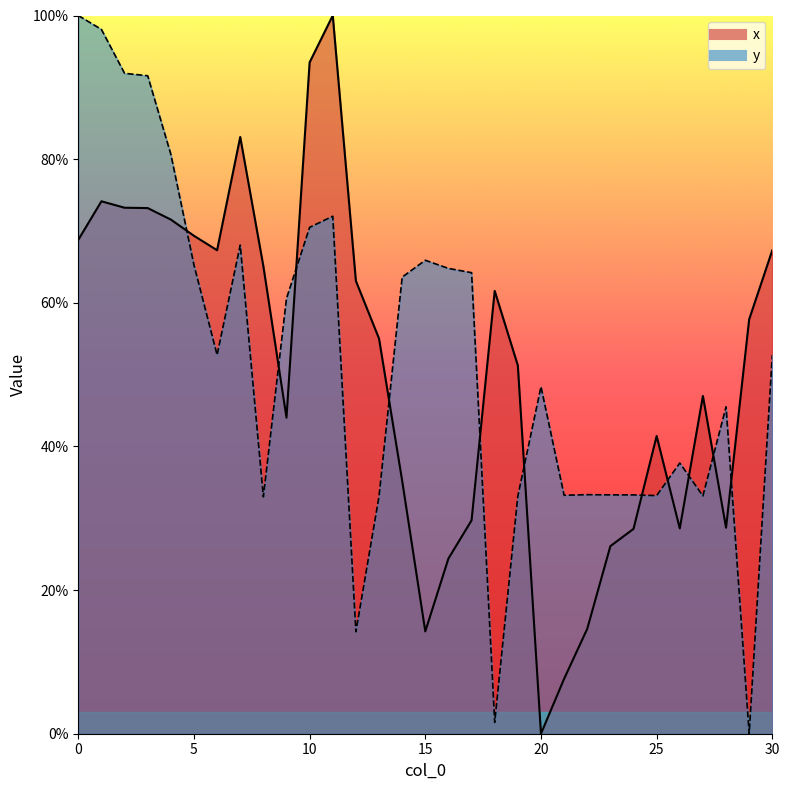

Reading right to left, list all the values displayed in this chart.

x: 30=67.3	29=57.7	28=28.7	27=47.0	26=28.6	25=41.4	24=28.5	23=26.1	22=14.6	21=7.6	20=0.0	19=51.3	18=61.7	17=29.7	16=24.4	15=14.2	14=35.2	13=55.0	12=63.0	11=100.0	10=93.5	9=44.0	8=65.1	7=83.1	6=67.3	5=69.3	4=71.6	3=73.2	2=73.2	1=74.1	0=68.8
y: 30=52.7	29=0.0	28=45.5	27=33.1	26=37.7	25=33.2	24=33.3	23=33.3	22=33.3	21=33.2	20=48.3	19=33.1	18=1.6	17=64.2	16=64.8	15=65.9	14=63.6	13=33.1	12=14.2	11=72.1	10=70.5	9=60.6	8=33.0	7=68.0	6=52.7	5=65.3	4=80.7	3=91.6	2=91.9	1=98.1	0=100.0